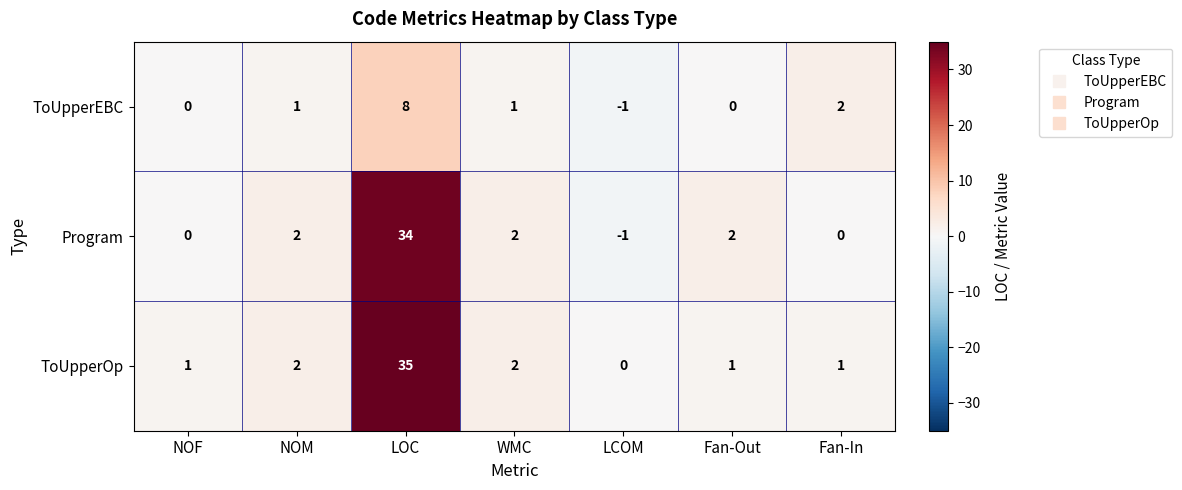

What is the average value of the Program series?

6